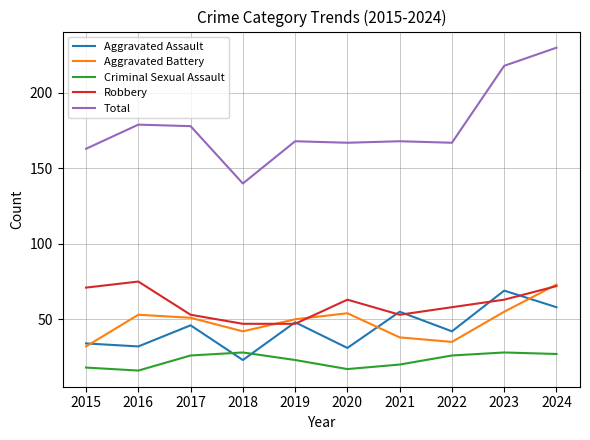

True or false: Robbery has a value of 25 at 2024.

False